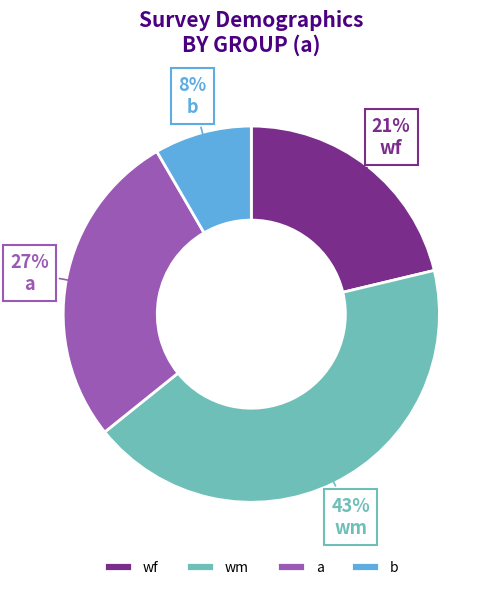

Which category has the smallest portion of the pie?

b